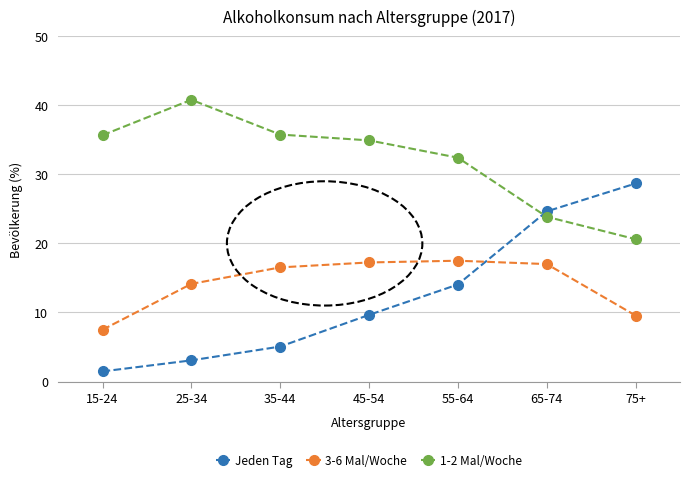

Which series has the largest range (max minus min)?

Jeden Tag